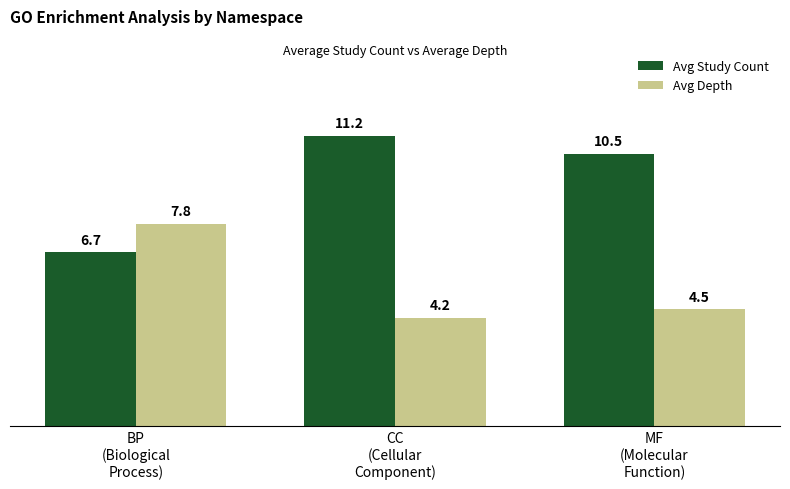

List the series in order of their peak value, lowest first.

Avg Depth, Avg Study Count